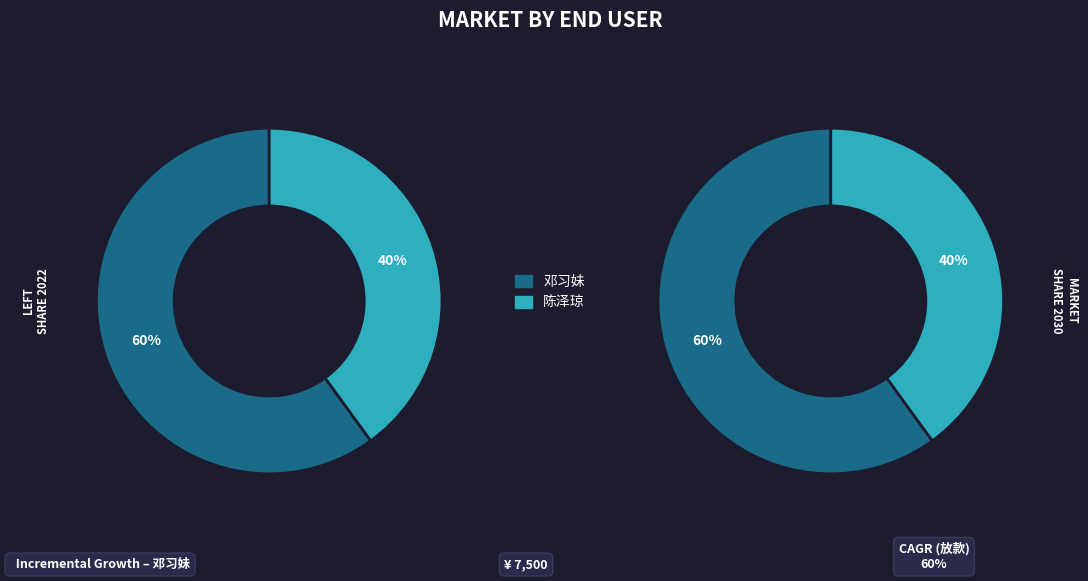

What percentage is the 陈泽琼 slice, to the nearest percent?

40%